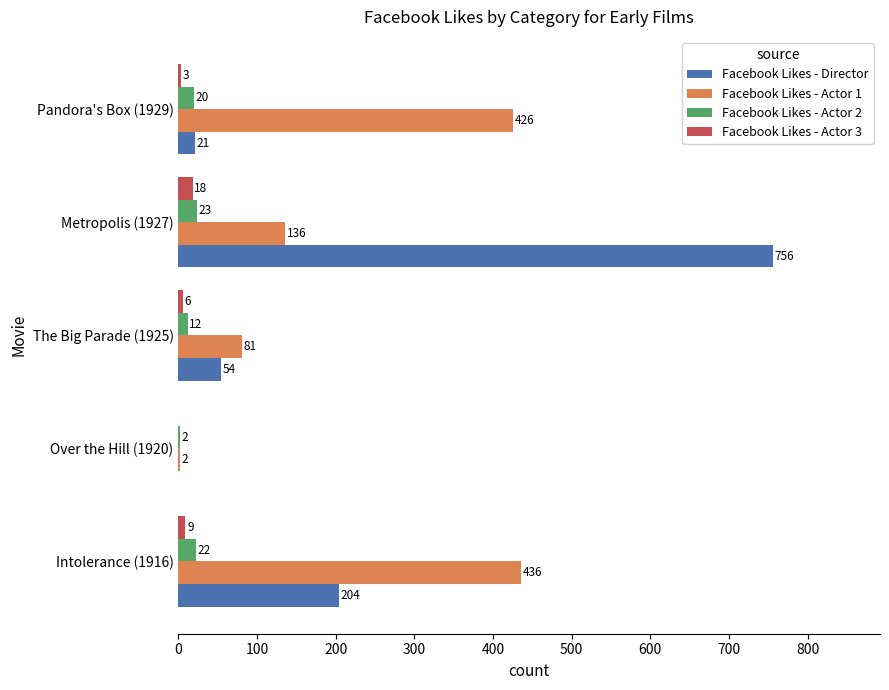

Is it true that Facebook Likes - Director equals -475 at Over the Hill (1920)?

False